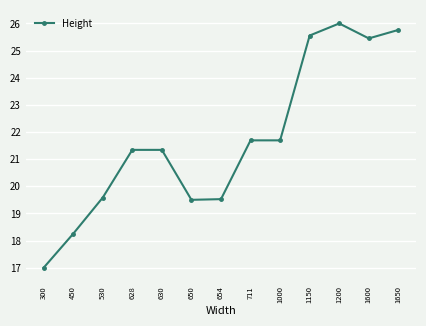

What is the sum of the values at 530 and 300?

36.6